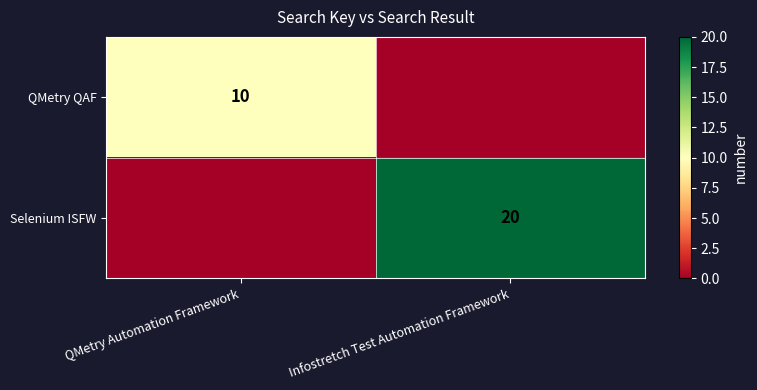

The value of Selenium ISFW at Infostretch Test Automation Framework is 28. True or false?

False